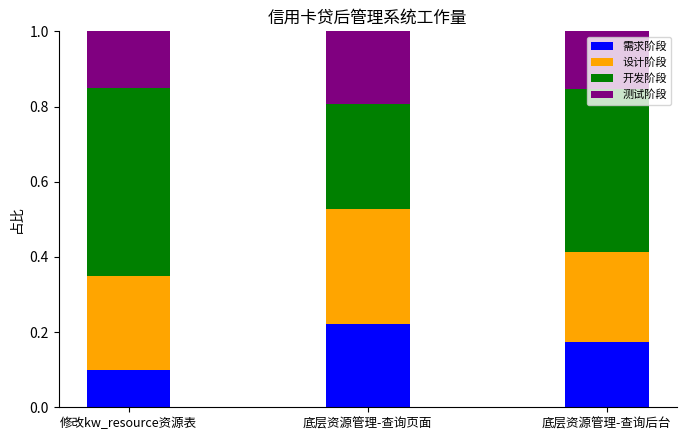

List the labels in order of 需求阶段 value, smallest first.

修改kw_resource资源表, 底层资源管理-查询后台, 底层资源管理-查询页面